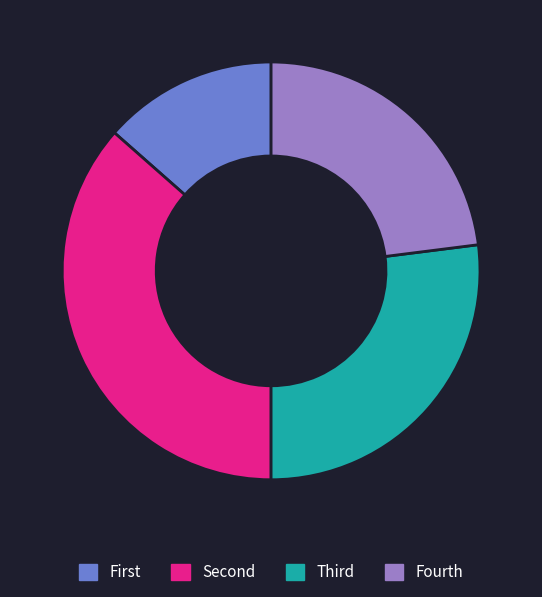

The Fourth slice represents 29% of the pie. True or false?

False